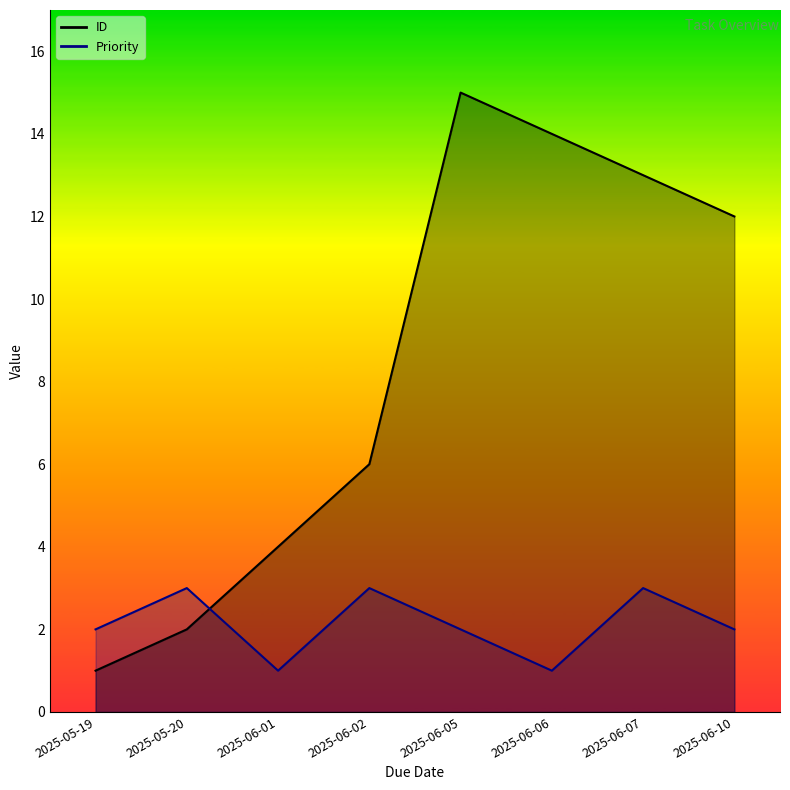

How many Priority values are between 2 and 3?

6